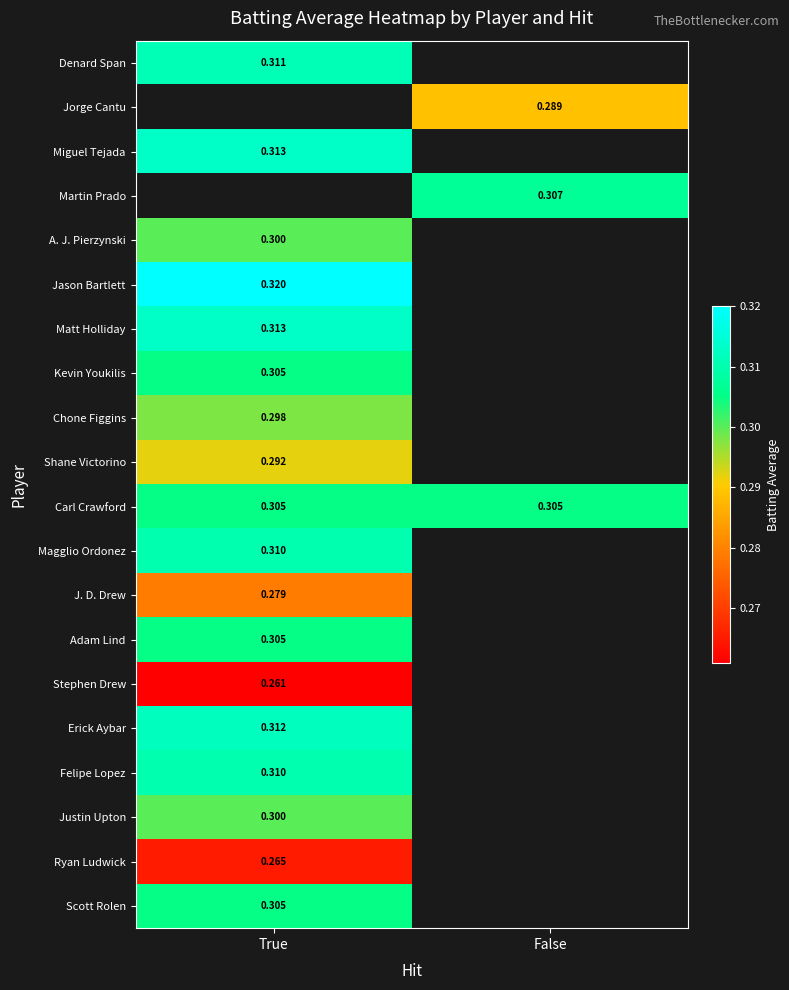

At which label does Jason Bartlett reach its peak?

True